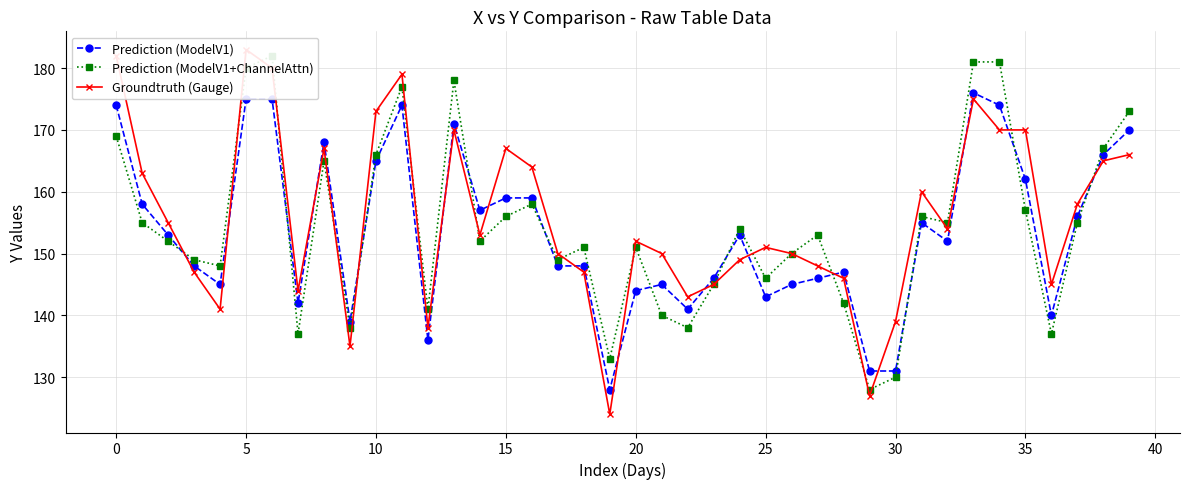

What is the sum of the Prediction (ModelV1+ChannelAttn) values at 36 and 27?

290